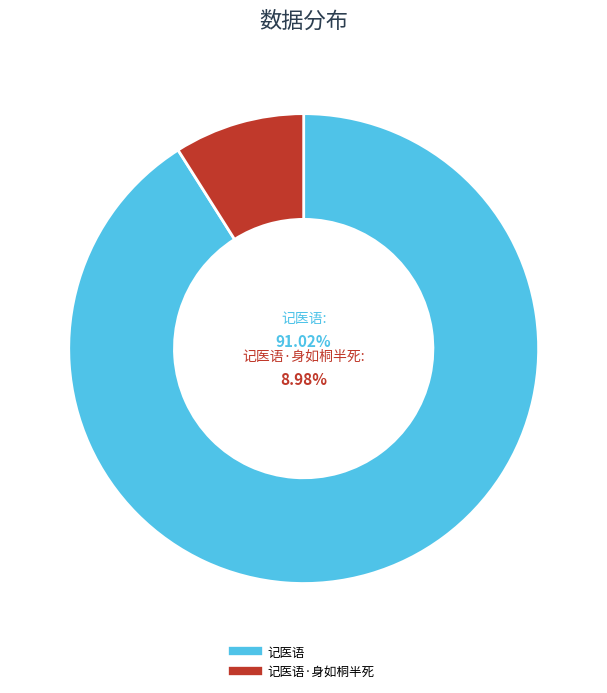

What percentage is the 记医语 slice, to the nearest percent?

91%